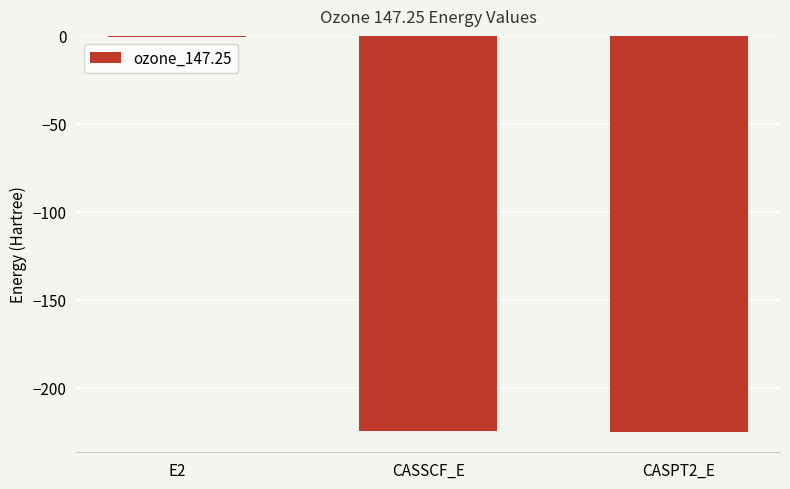

How many categories are shown in the chart?

3